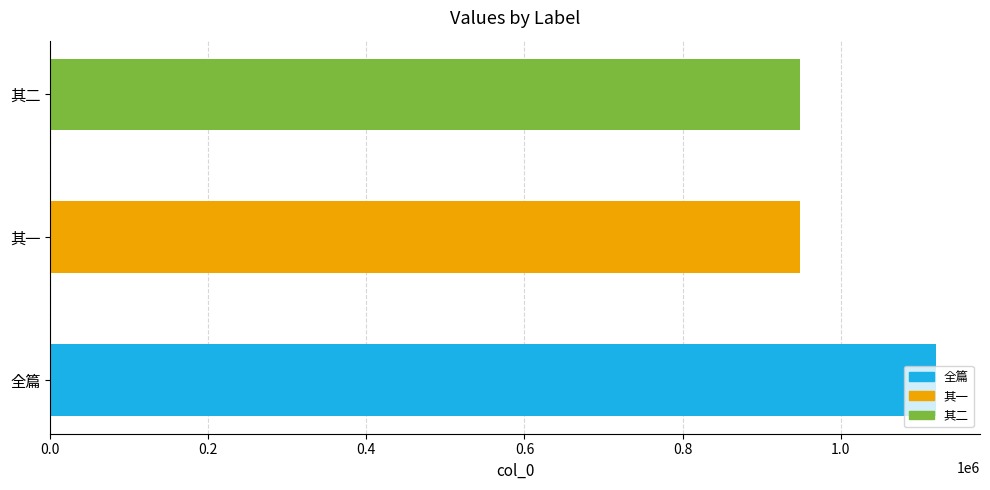

What is the value of the 3rd bar from the left?

948277